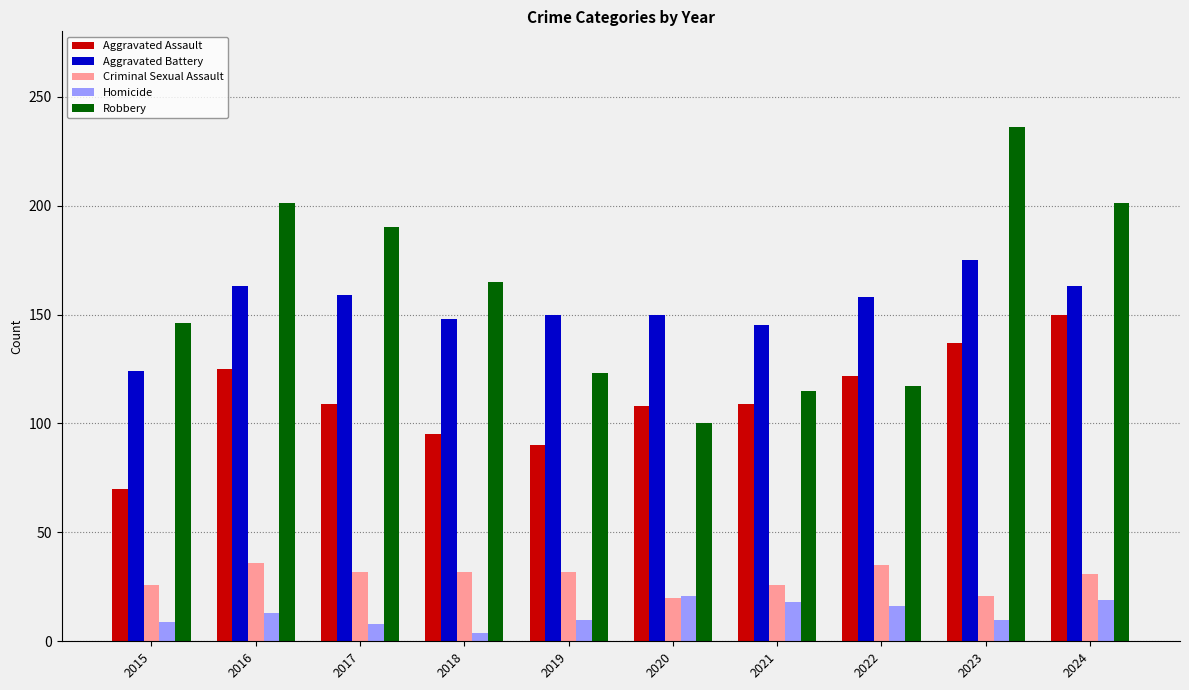

What is the greatest value displayed?

236